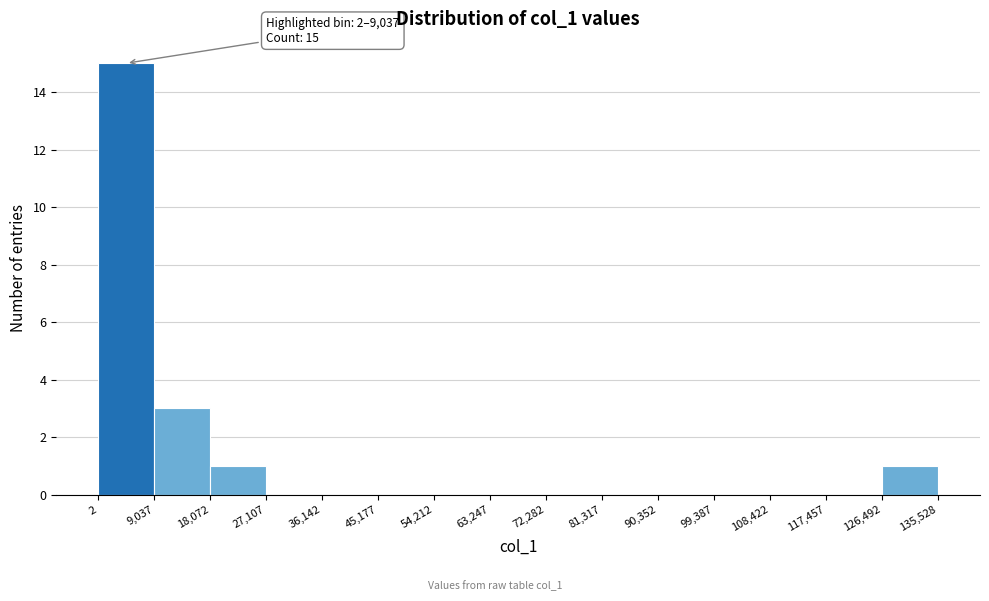

Over which range of the x-axis is the bar tallest?

2 to 9,037